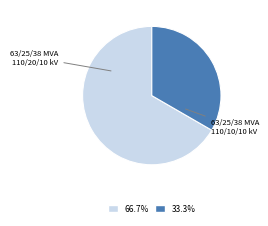

Does any single category account for the majority?

Yes